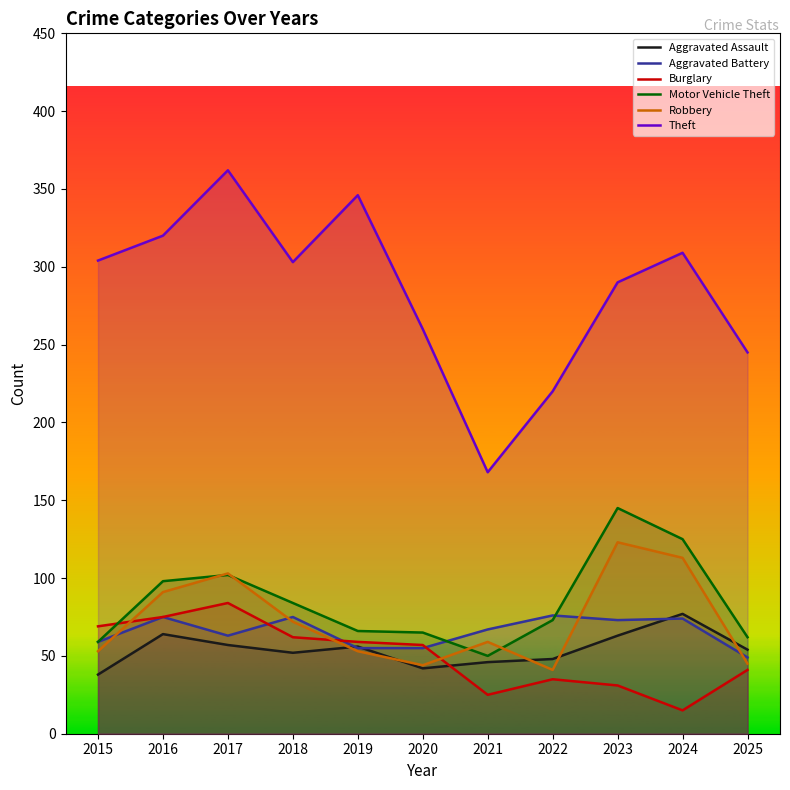

Where do Burglary and Robbery first cross each other?

2015 and 2016